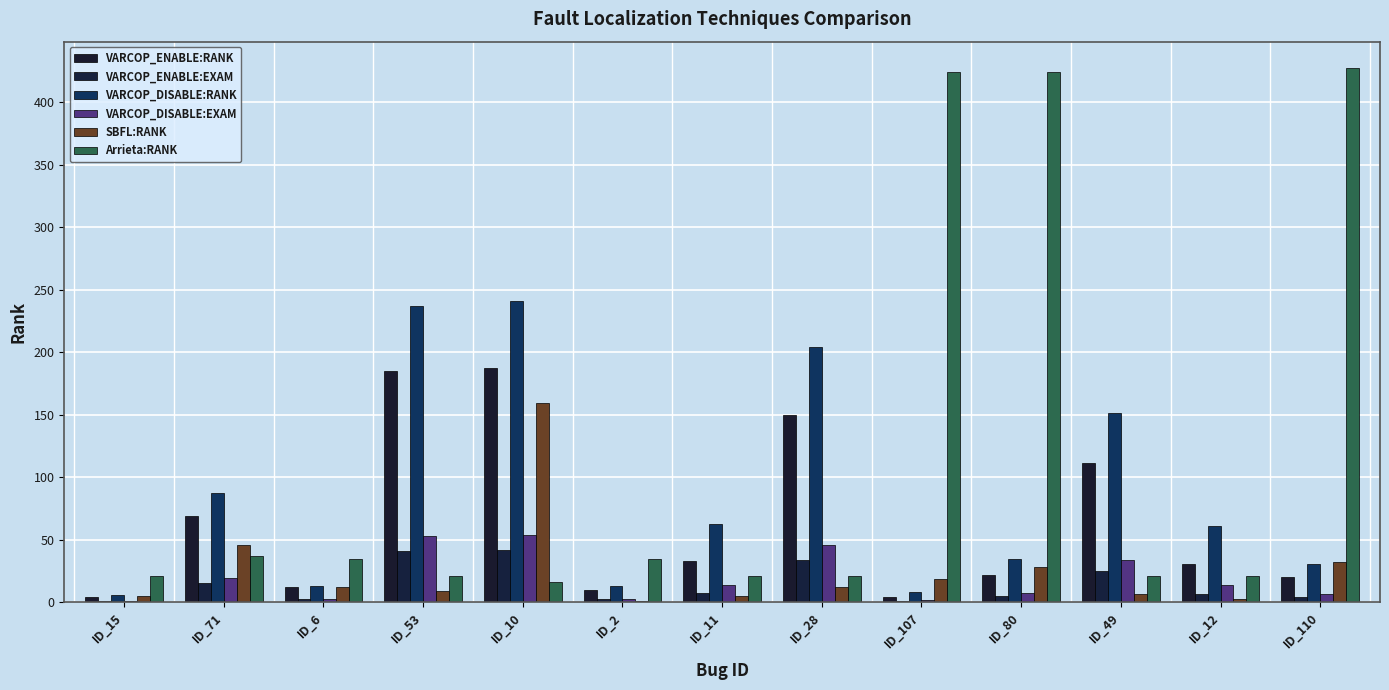

How many groups of bars are there?

13